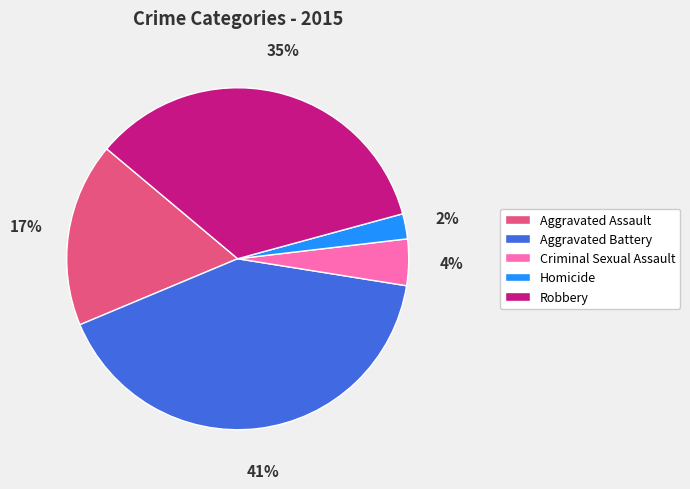

Is it true that Aggravated Assault is 17% of the pie?

True